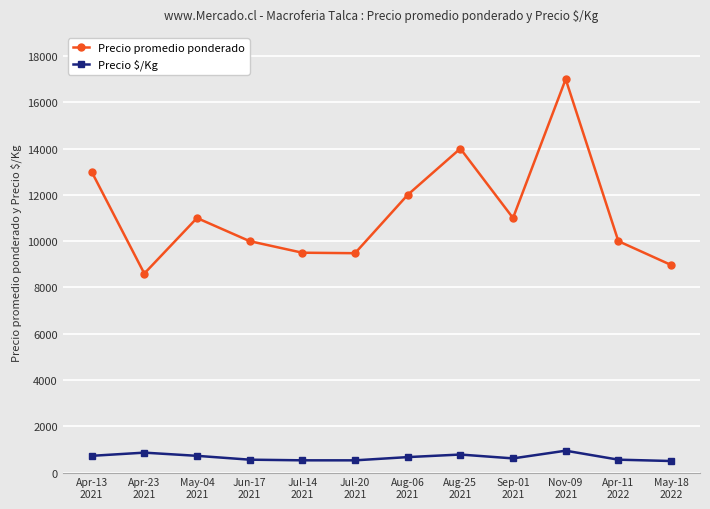

What is the value of the Precio $/Kg point at the 1st from the left?

722